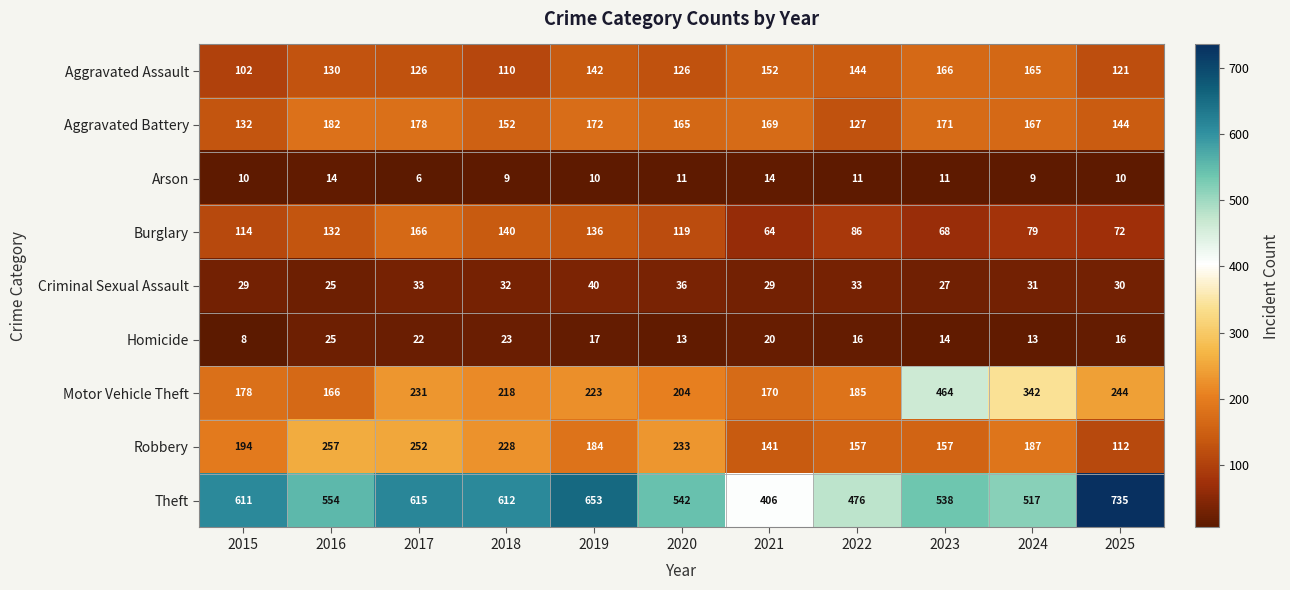

The value of Motor Vehicle Theft at 2025 is 244. True or false?

True